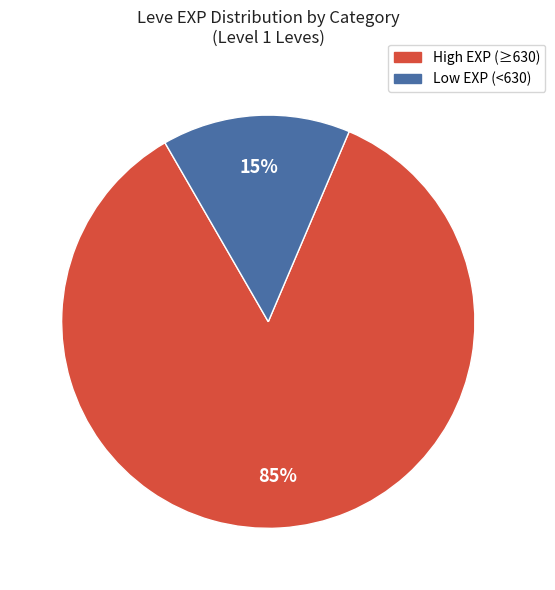

To the nearest percent, what is the average slice percentage?

50%